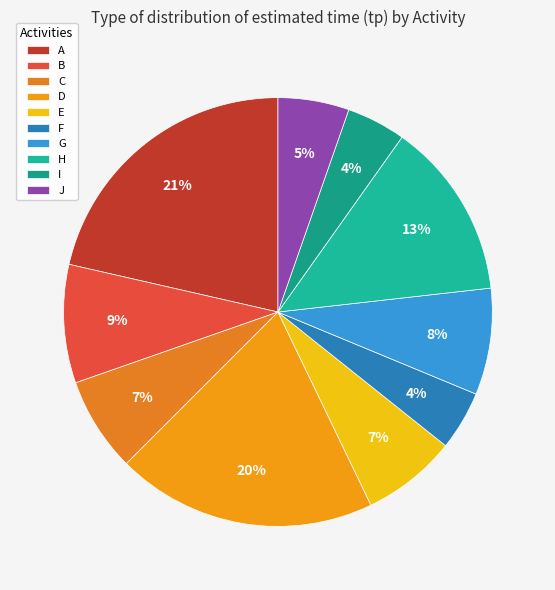

To the nearest percent, what percentage of the pie is B?

9%